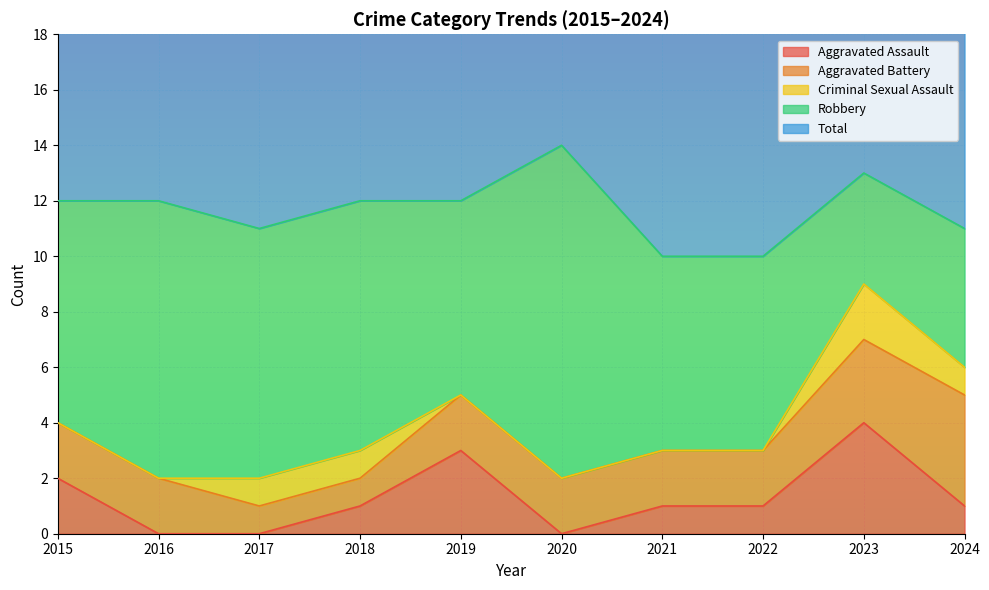

In Total, how many points are lower than both neighbors (excluding endpoints)?

1